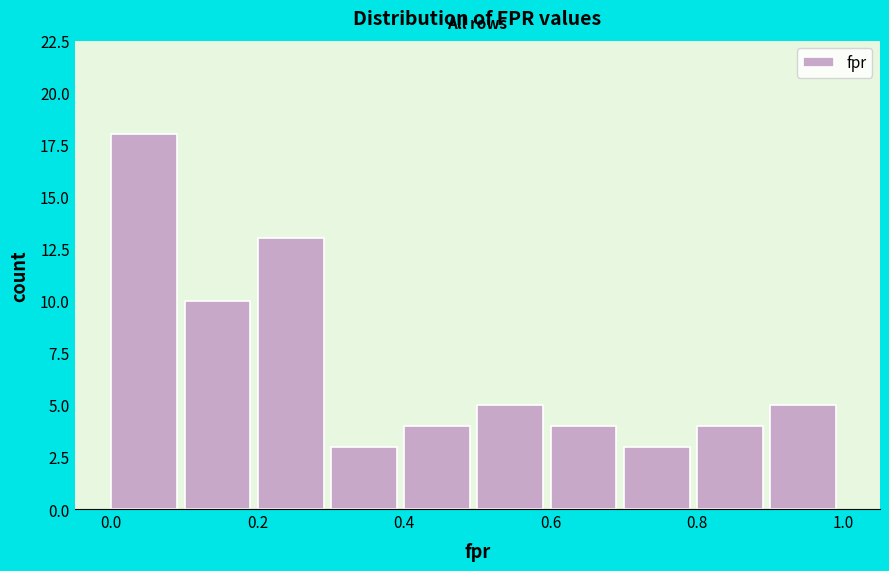

Reading left to right, transcribe this chart: for each bar, give the range it covers on the x-axis and its height. The values are not printed on the chart, so give them approximately, as read against the axis.

0.0 to 0.1: 18
0.1 to 0.2: 10
0.2 to 0.3: 13
0.3 to 0.4: 3
0.4 to 0.5: 4
0.5 to 0.6: 5
0.6 to 0.7: 4
0.7 to 0.8: 3
0.8 to 0.9: 4
0.9 to 1.0: 5